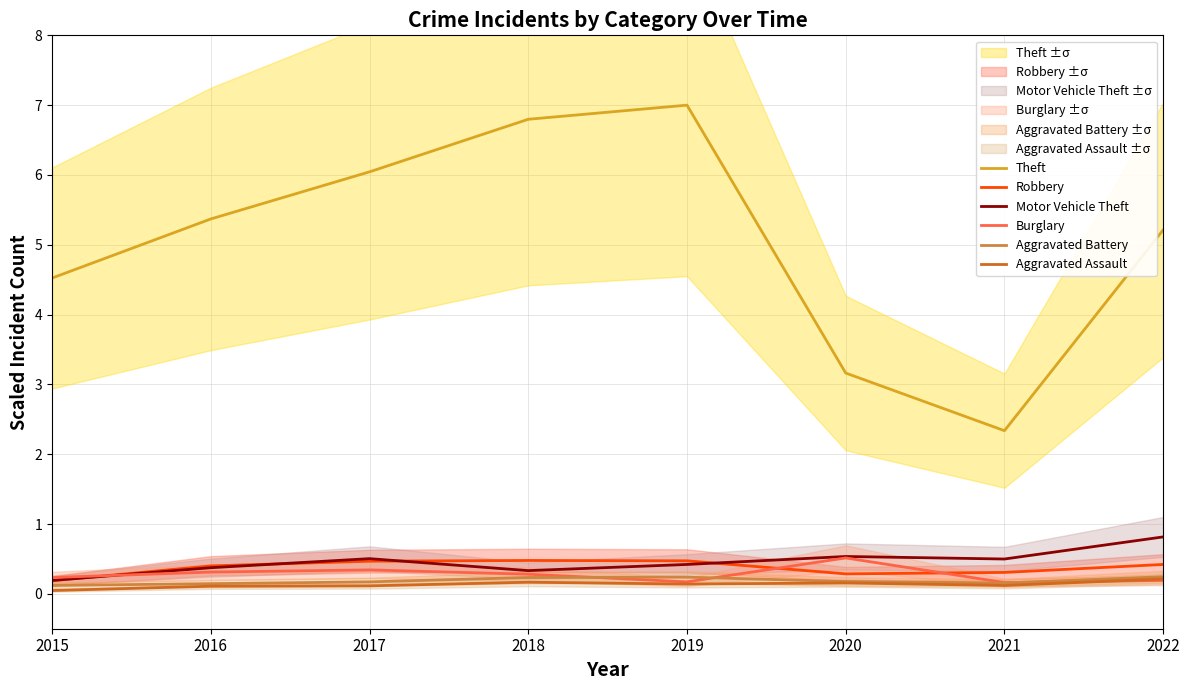

What is the lowest value of the Theft series?

2.3